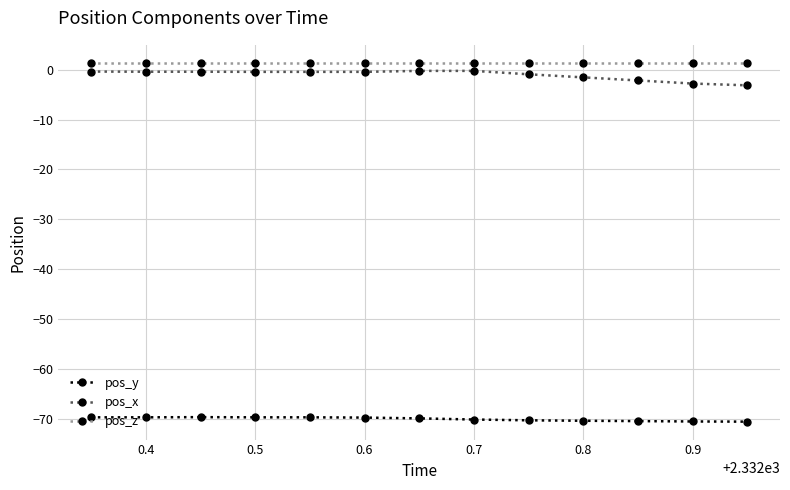

What is the lowest value of the pos_x series?

-3.1